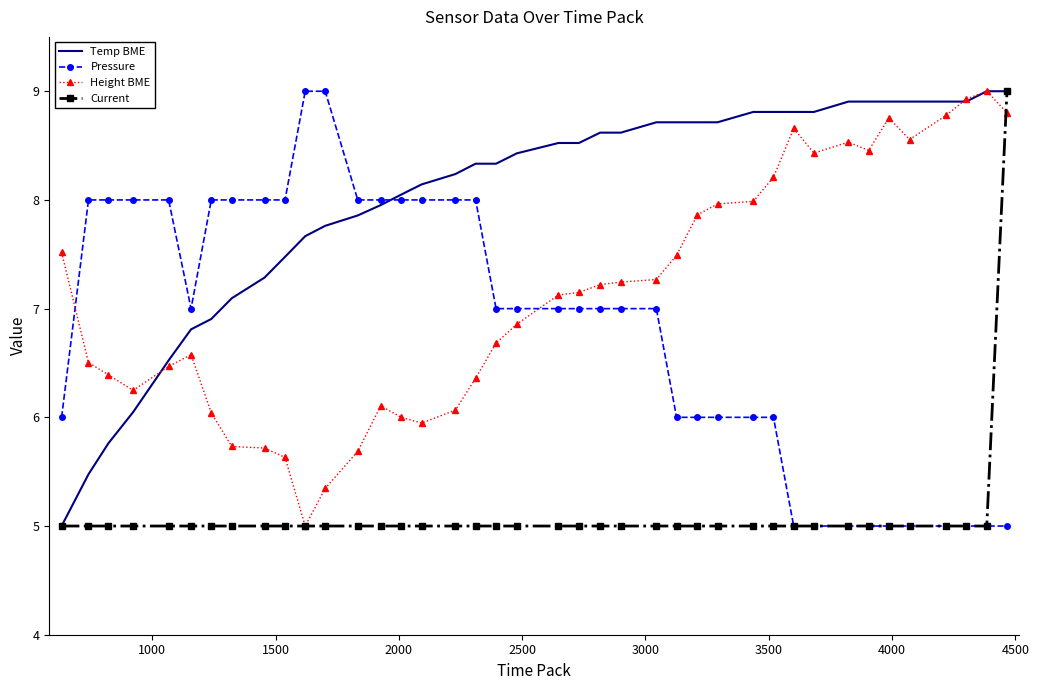

What is the sum of all Height BME values?

285.3